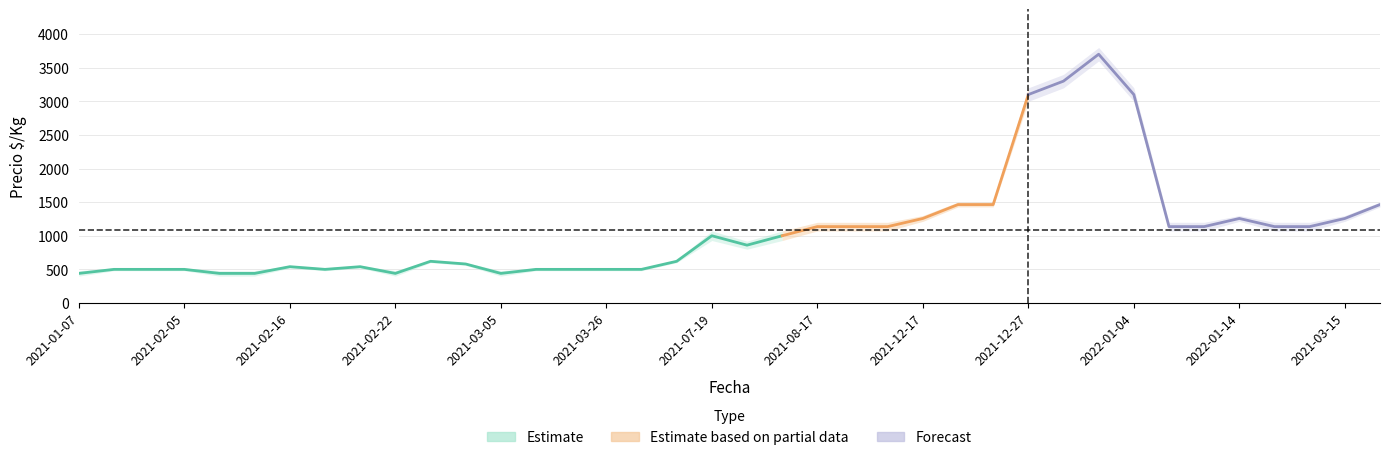

How many interior local valleys does the Precio minimo series have?

4